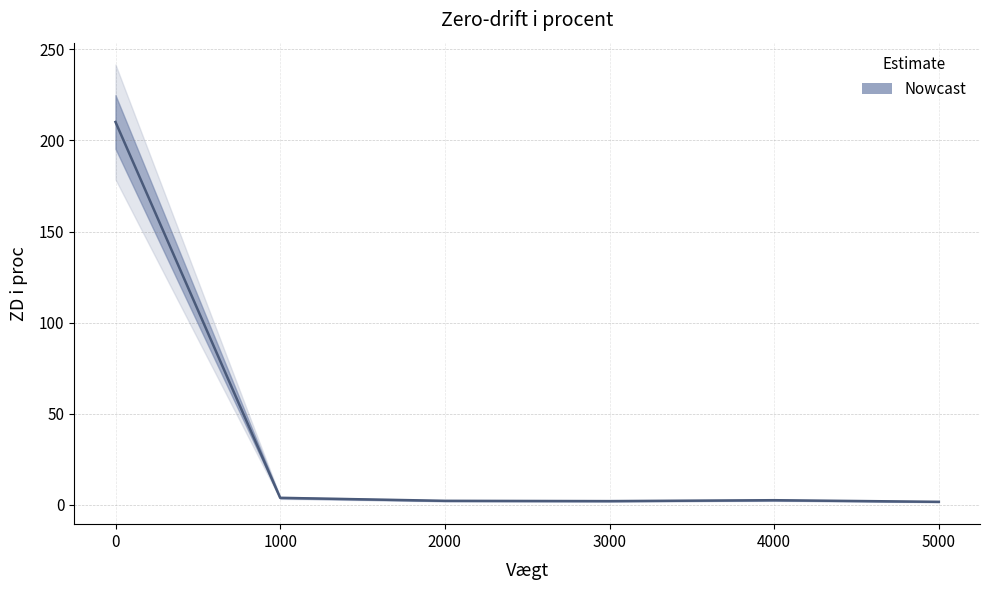

What is the sum of all values?

222.6